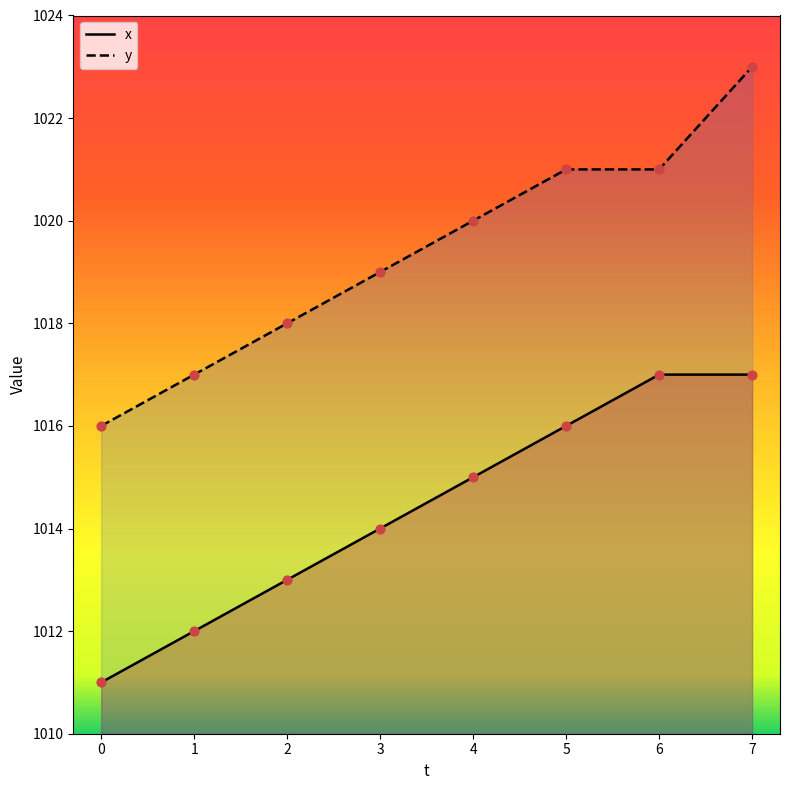

Which series reaches the maximum Y coordinate?

y